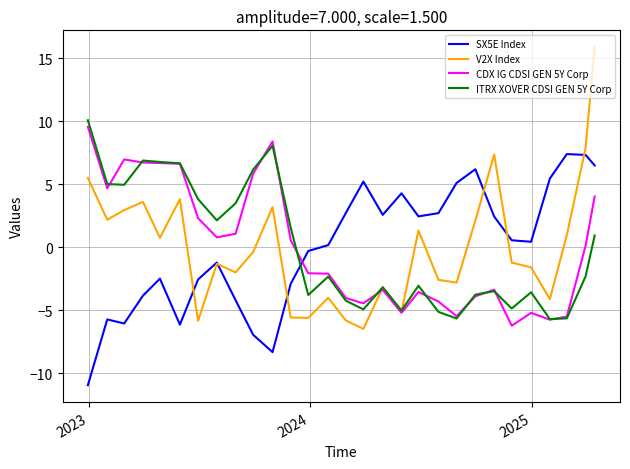

Which series has the widest spread of values?

V2X Index